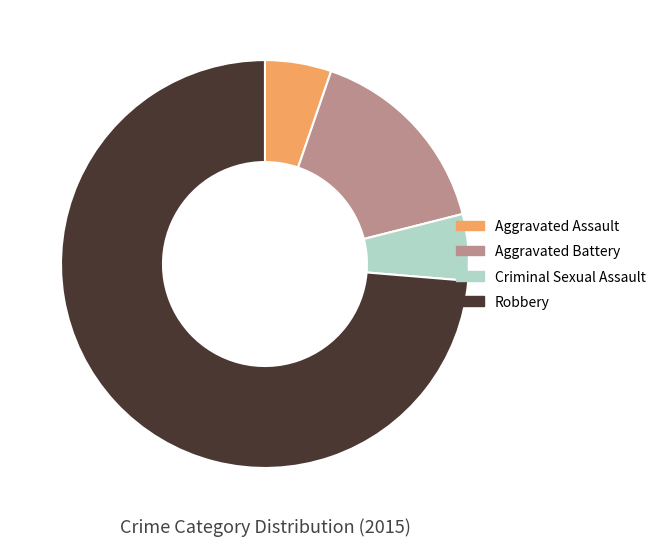

Is the sum of Aggravated Assault and Robbery greater than half?

Yes